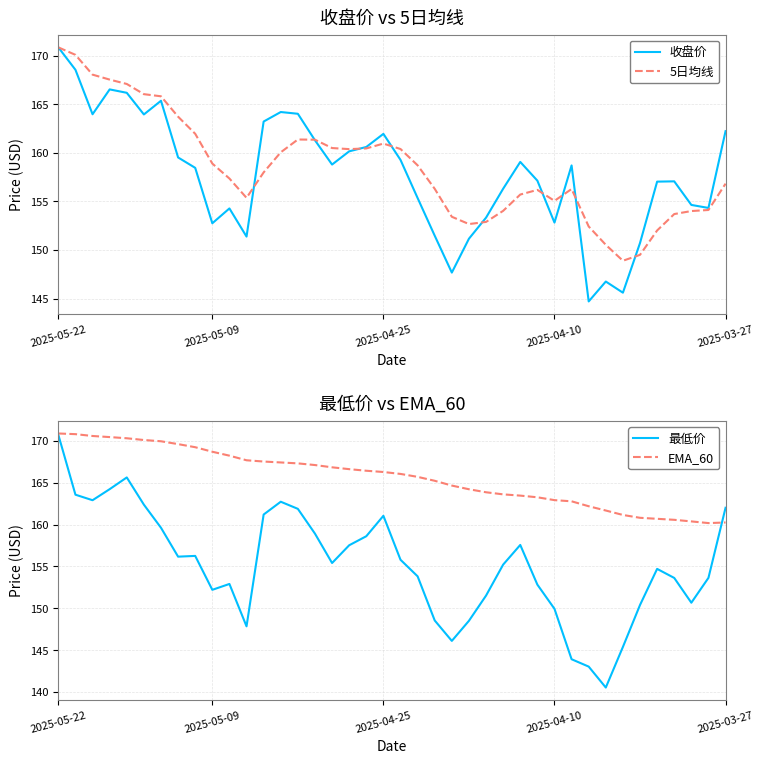

True or false: 5日均线 and 最低价 cross at least once.

True